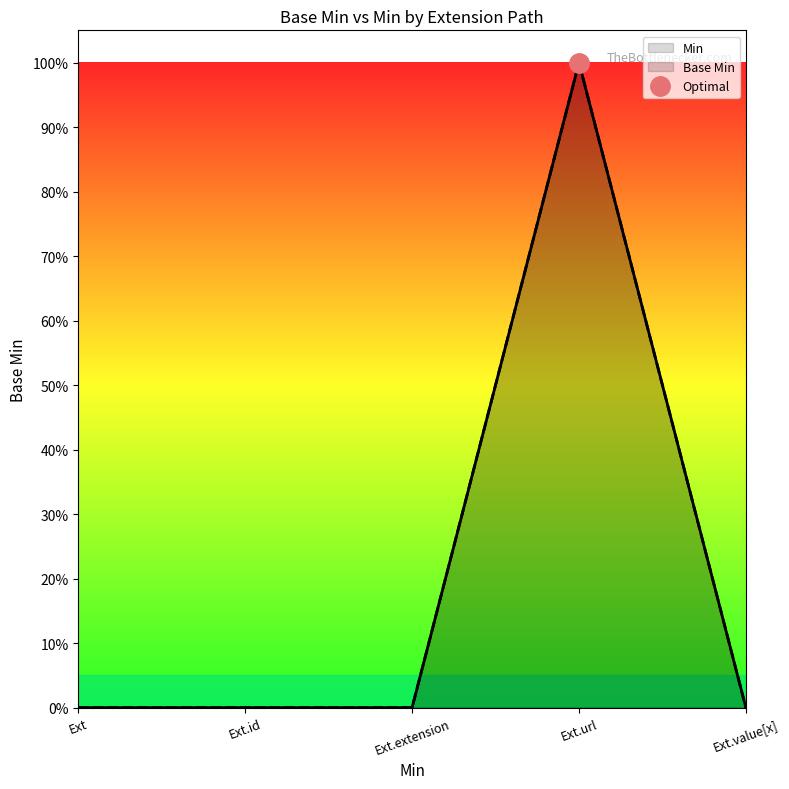

Reading left to right, list all the values displayed in this chart.

Base Min: 0	0	0	1	0
Min: 0	0	0	1	0